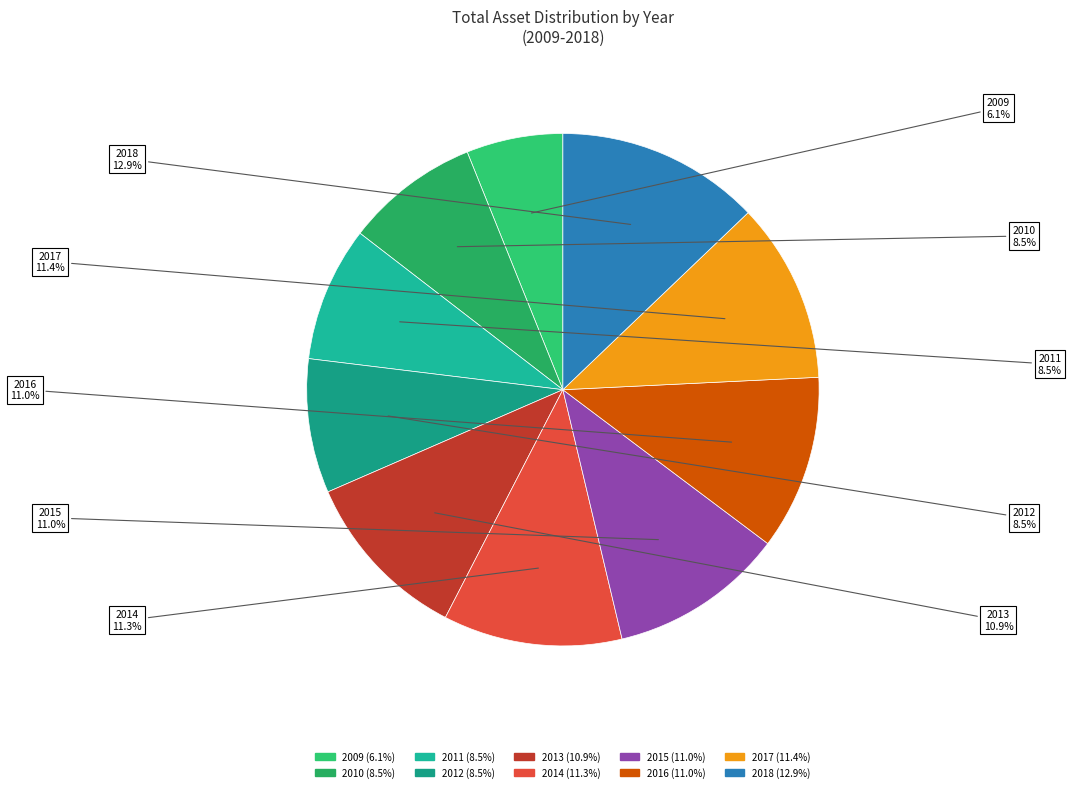

The 2017 slice represents 5% of the pie. True or false?

False